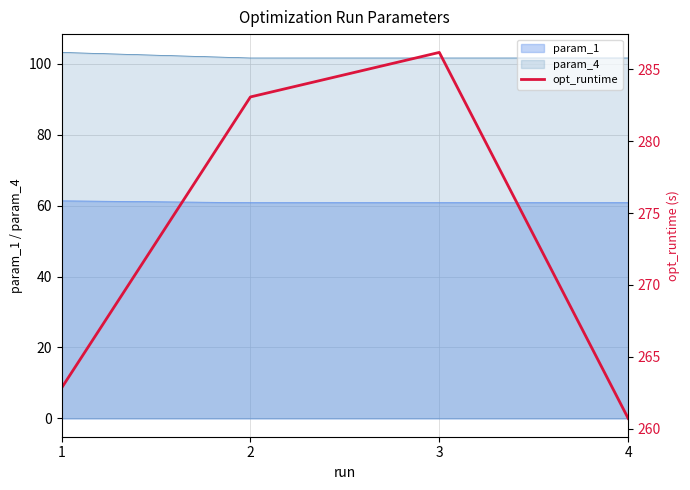

The chart shows a value of 135.7 at 3. True or false?

False